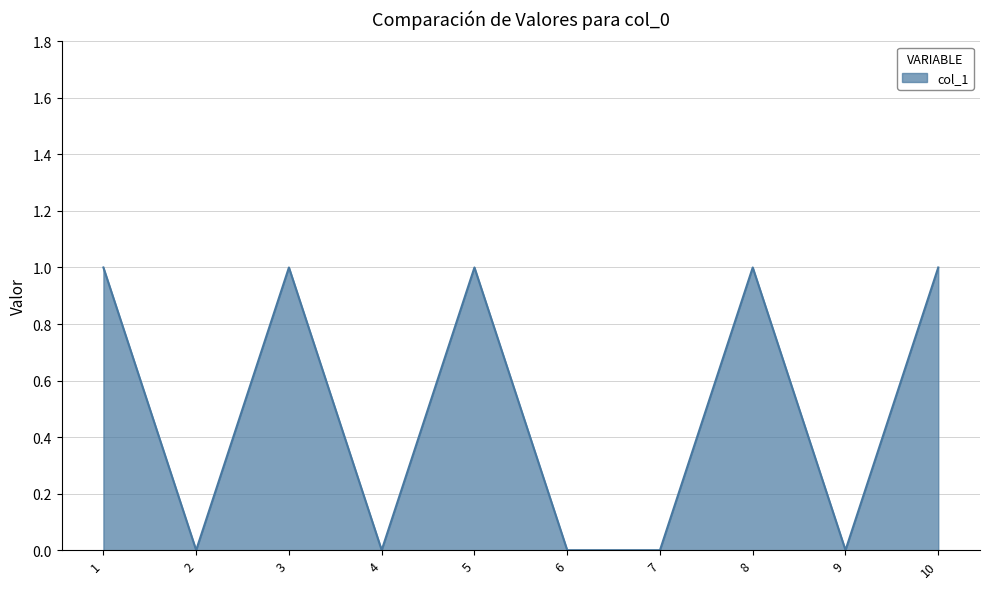

What is the sum of all values?

5